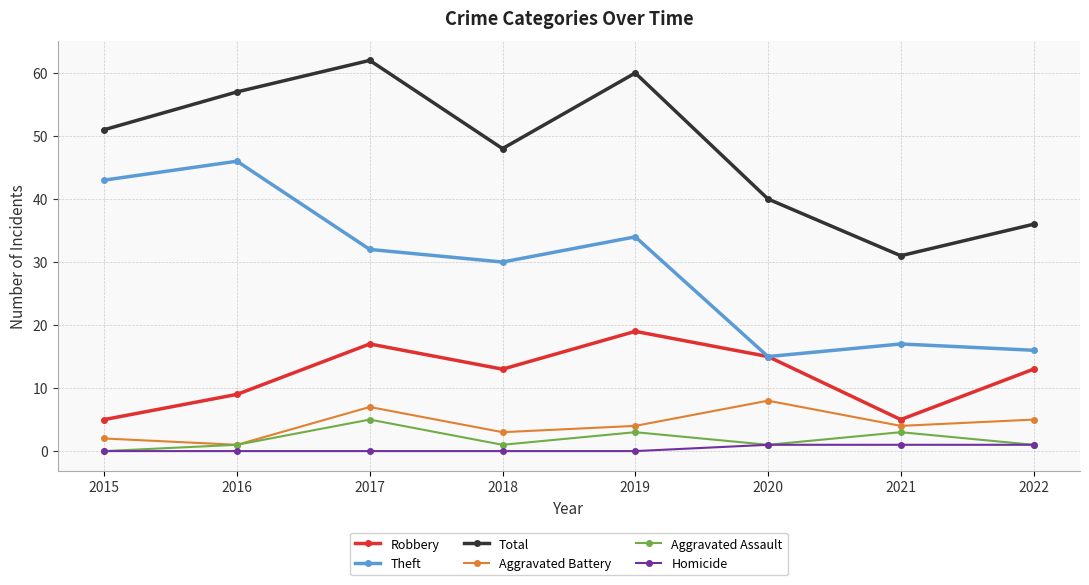

Reading left to right, transcribe all the data shown in this chart.

Robbery: 2015=5	2016=9	2017=17	2018=13	2019=19	2020=15	2021=5	2022=13
Theft: 2015=43	2016=46	2017=32	2018=30	2019=34	2020=15	2021=17	2022=16
Total: 2015=51	2016=57	2017=62	2018=48	2019=60	2020=40	2021=31	2022=36
Aggravated Battery: 2015=2	2016=1	2017=7	2018=3	2019=4	2020=8	2021=4	2022=5
Aggravated Assault: 2015=0	2016=1	2017=5	2018=1	2019=3	2020=1	2021=3	2022=1
Homicide: 2015=0	2016=0	2017=0	2018=0	2019=0	2020=1	2021=1	2022=1